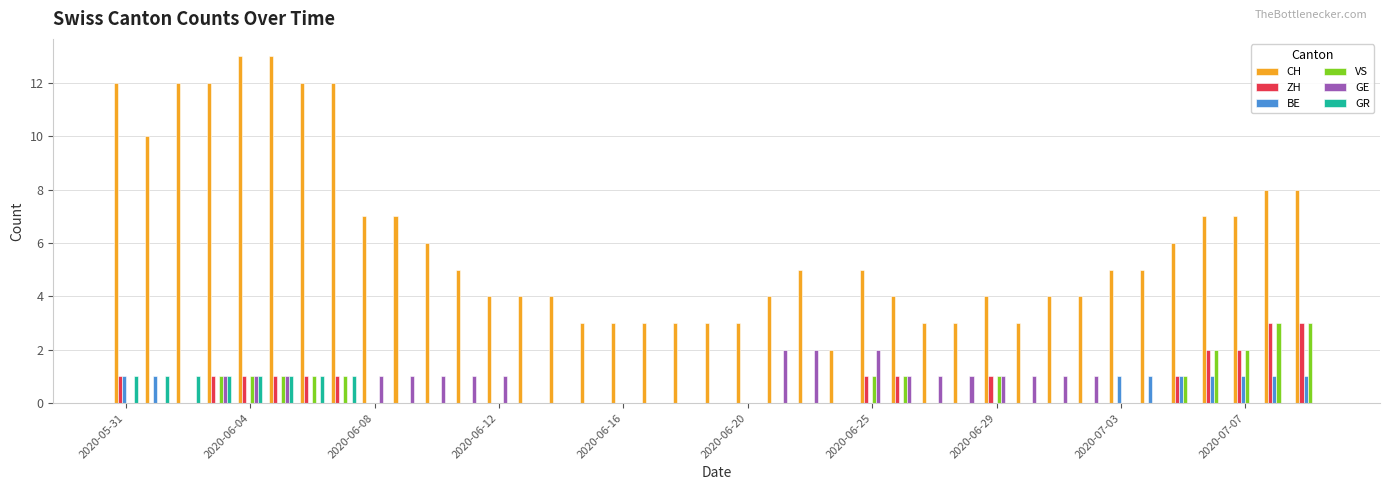

What is the sum of all CH values?

238